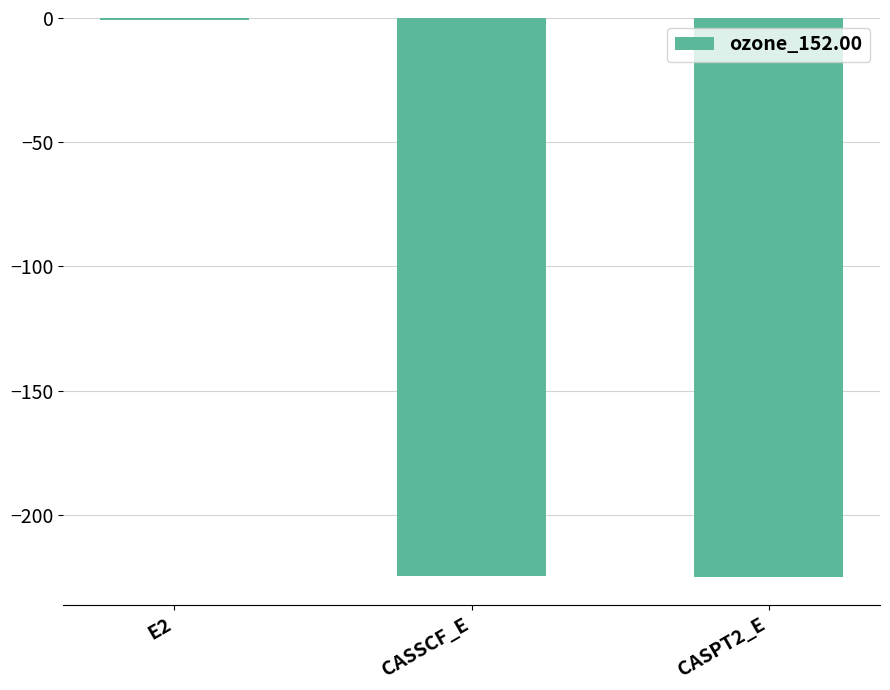

Read the value at CASSCF_E.

-224.5